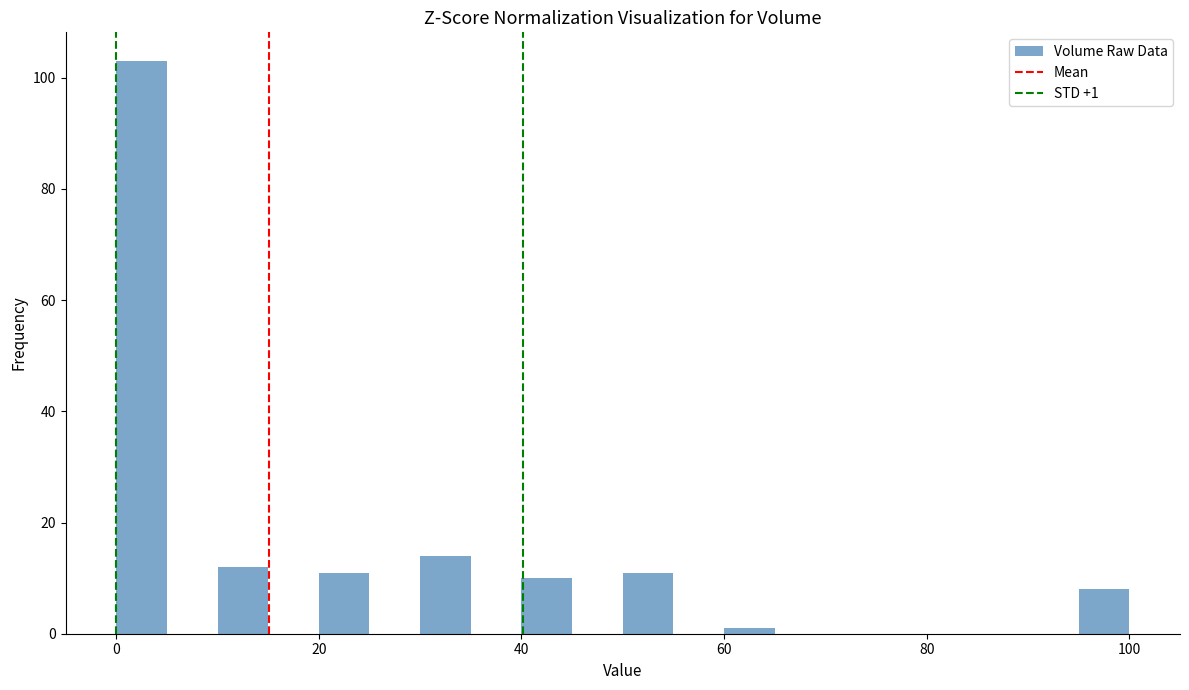

Around what value on the x-axis is the tallest bar? Give the approximate position of its centre, as read against the axis.

2